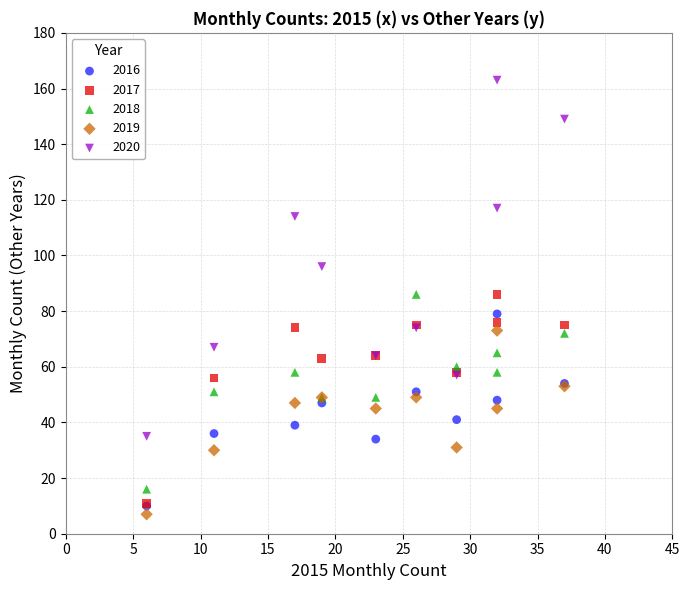

What are all the series names shown in the legend?

2016, 2017, 2018, 2019, 2020